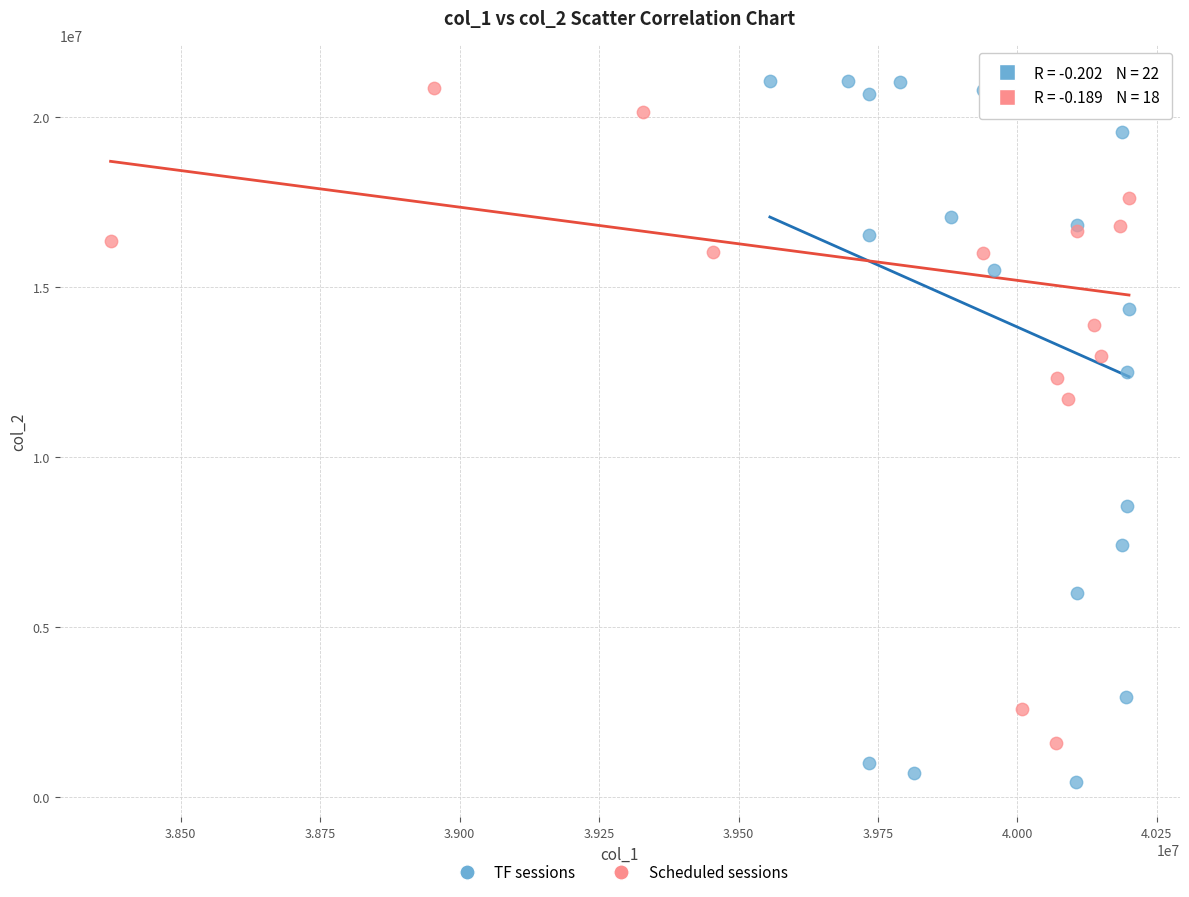

What are all the series names shown in the legend?

TF sessions, Scheduled sessions